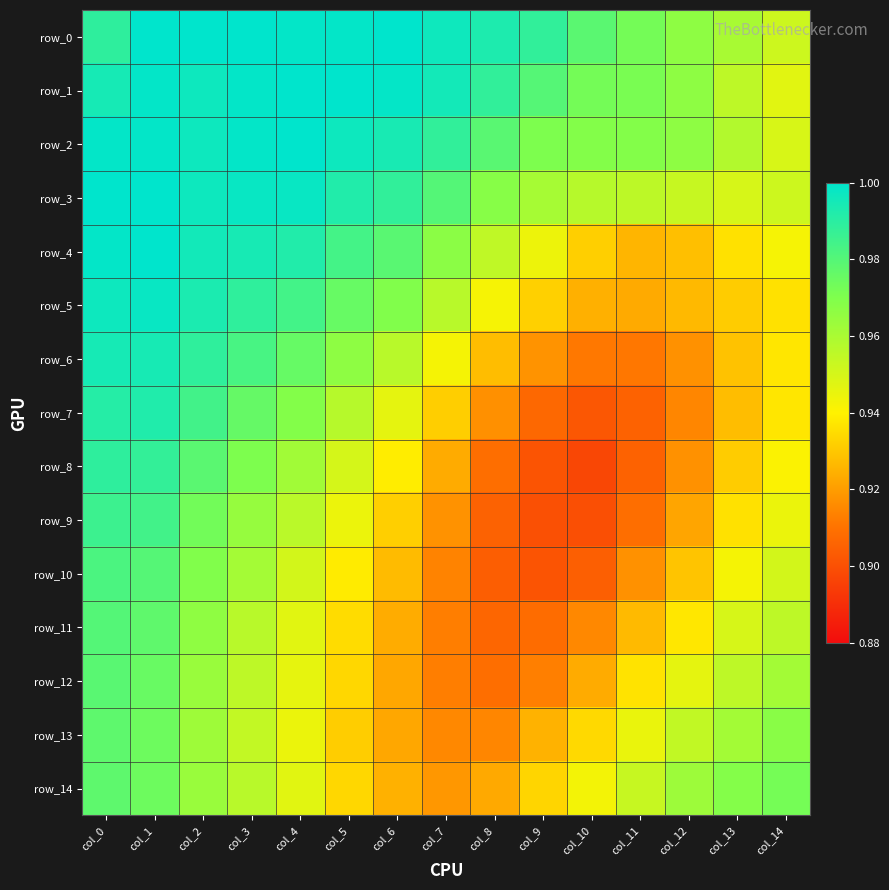

Rank the series at col_0 from lowest to highest value.

row_13, row_14, row_12, row_11, row_10, row_9, row_0, row_8, row_7, row_1, row_6, row_5, row_2, row_4, row_3